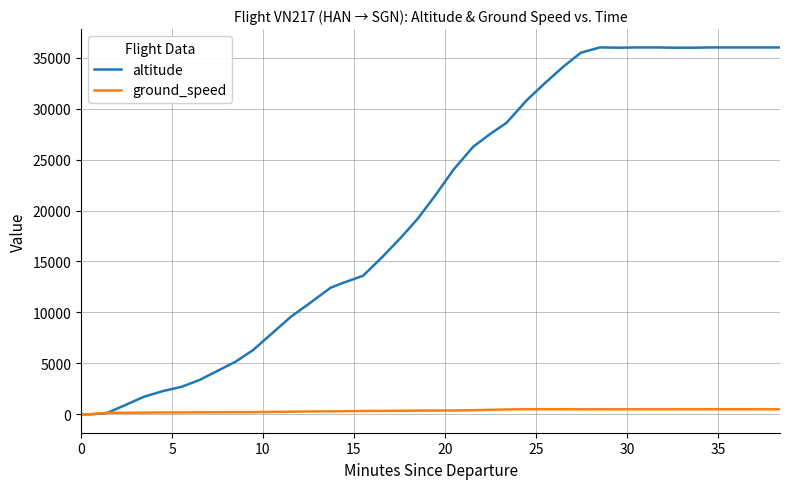

Which series has the largest range (max minus min)?

altitude